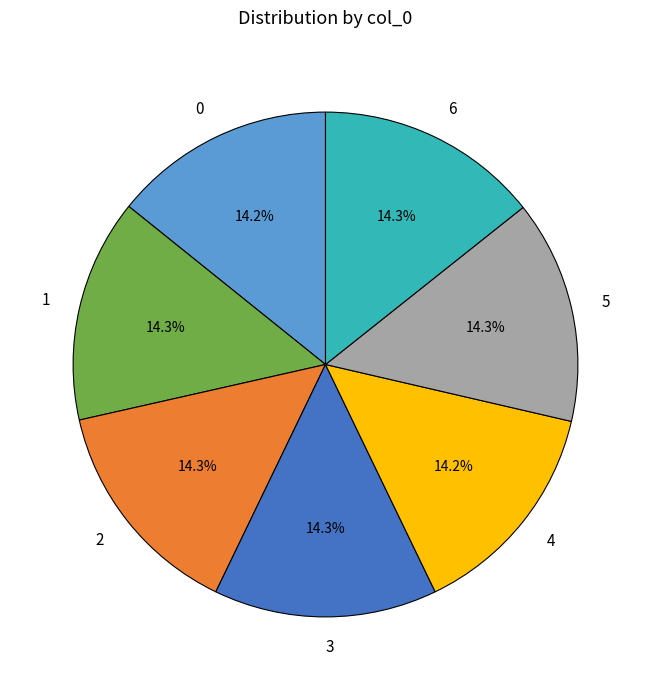

Do 6 and 3 together represent more than half of the pie?

No